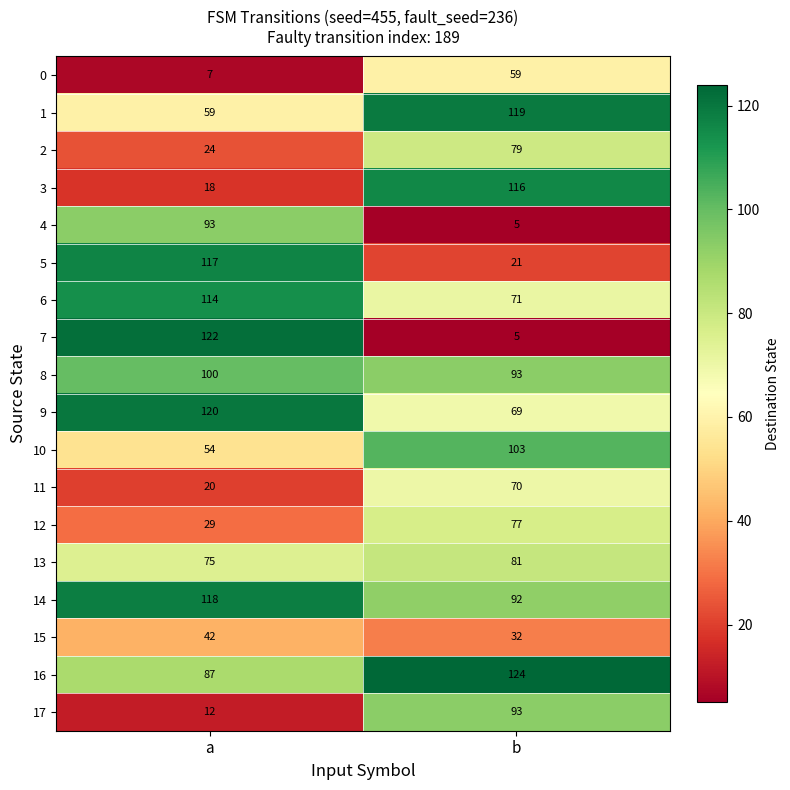

What is the minimum value shown in the chart?

5